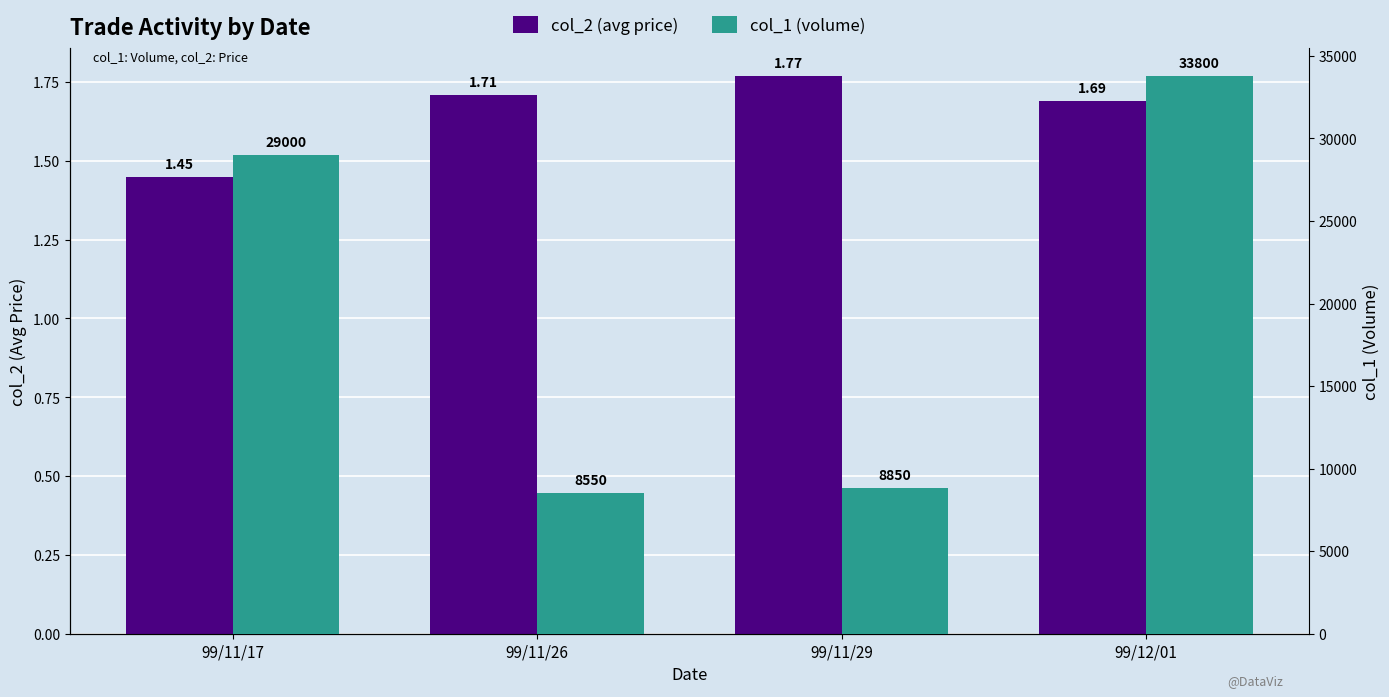

What is the difference between the maximum and minimum values in the col_1 (volume) series?

25250.0